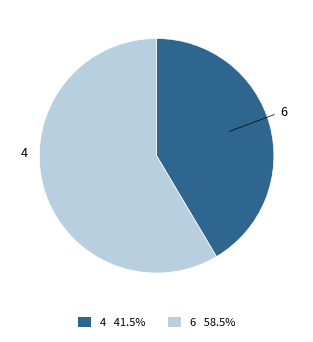

To the nearest percent, what is the combined percentage of 6 and 4?

100%